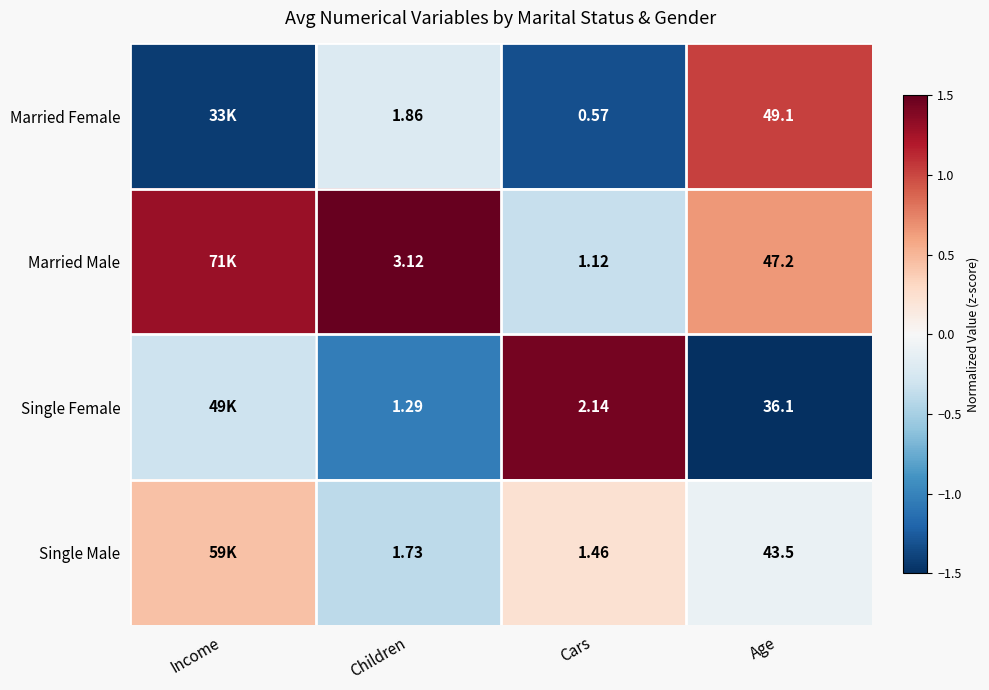

Rank the series at Cars from highest to lowest value.

Single Female, Single Male, Married Male, Married Female